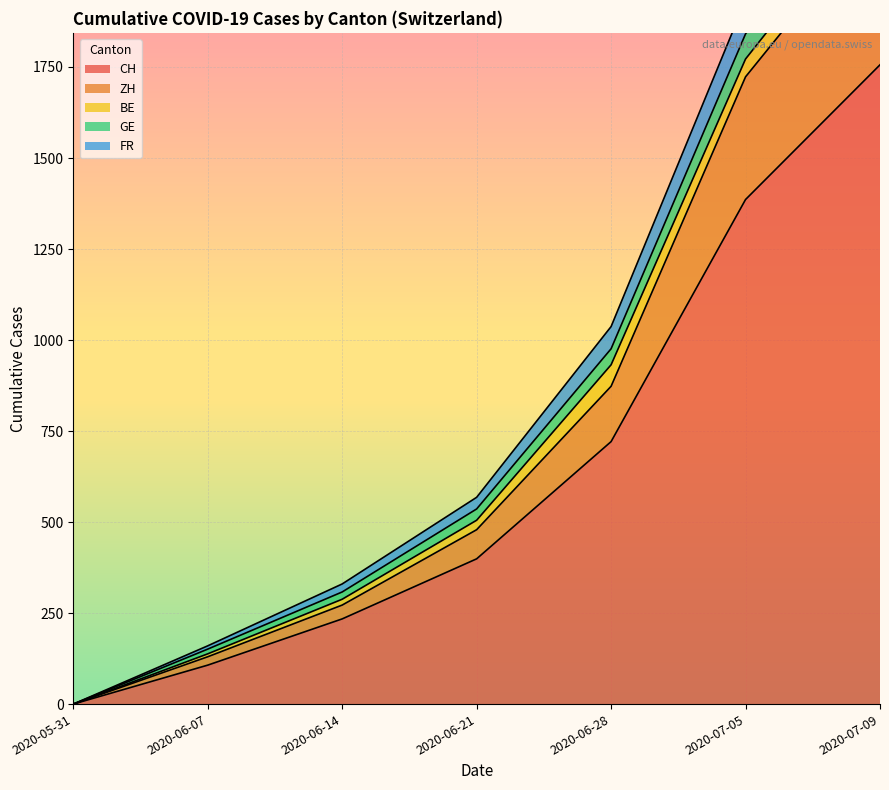

What is the label of the 7th point from the right?

2020-05-31